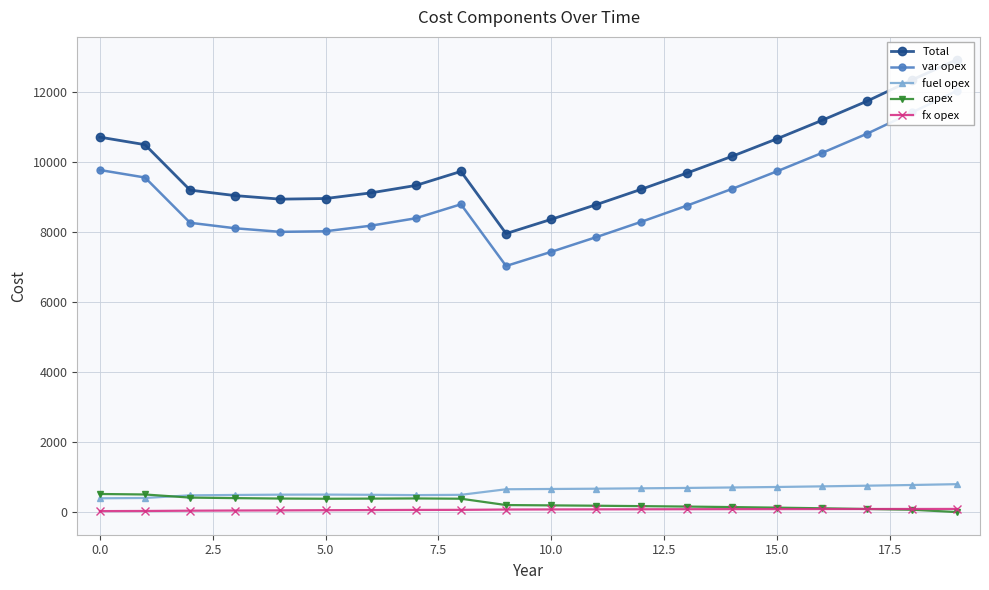

Which series has the largest range (max minus min)?

var opex